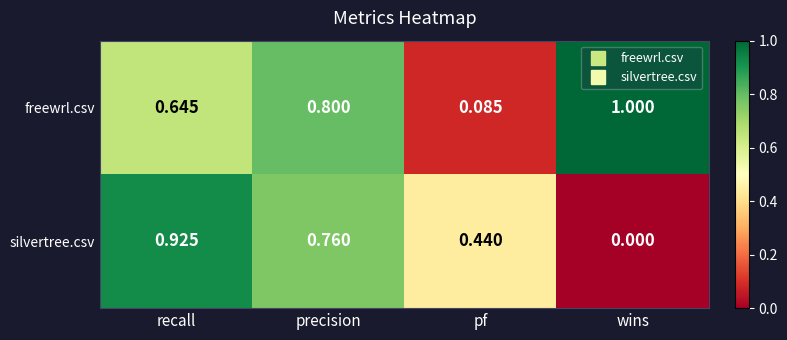

Is the value of freewrl.csv at wins greater than the value of silvertree.csv at wins?

Yes